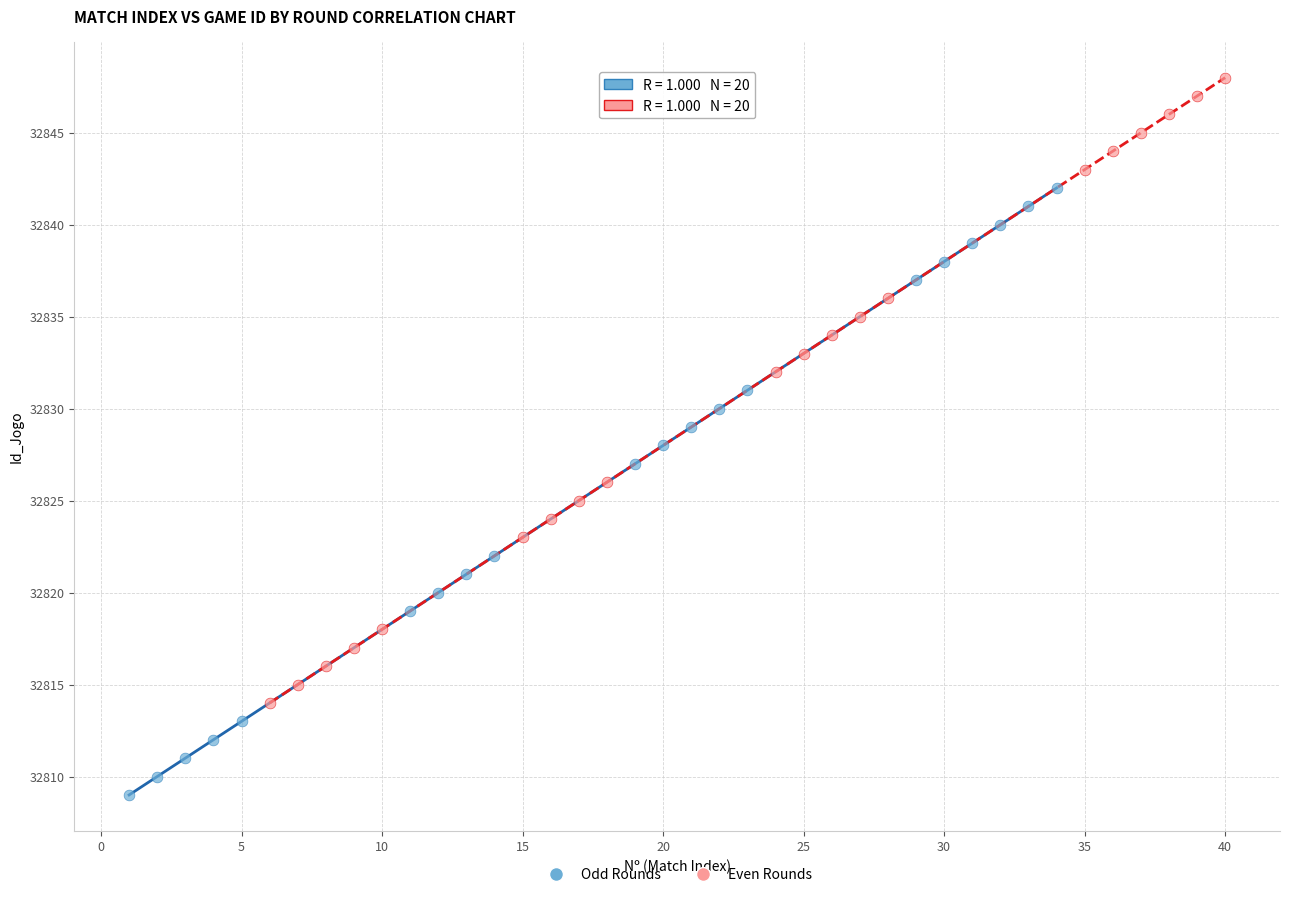

Which series has the widest spread of Y values?

Even Rounds